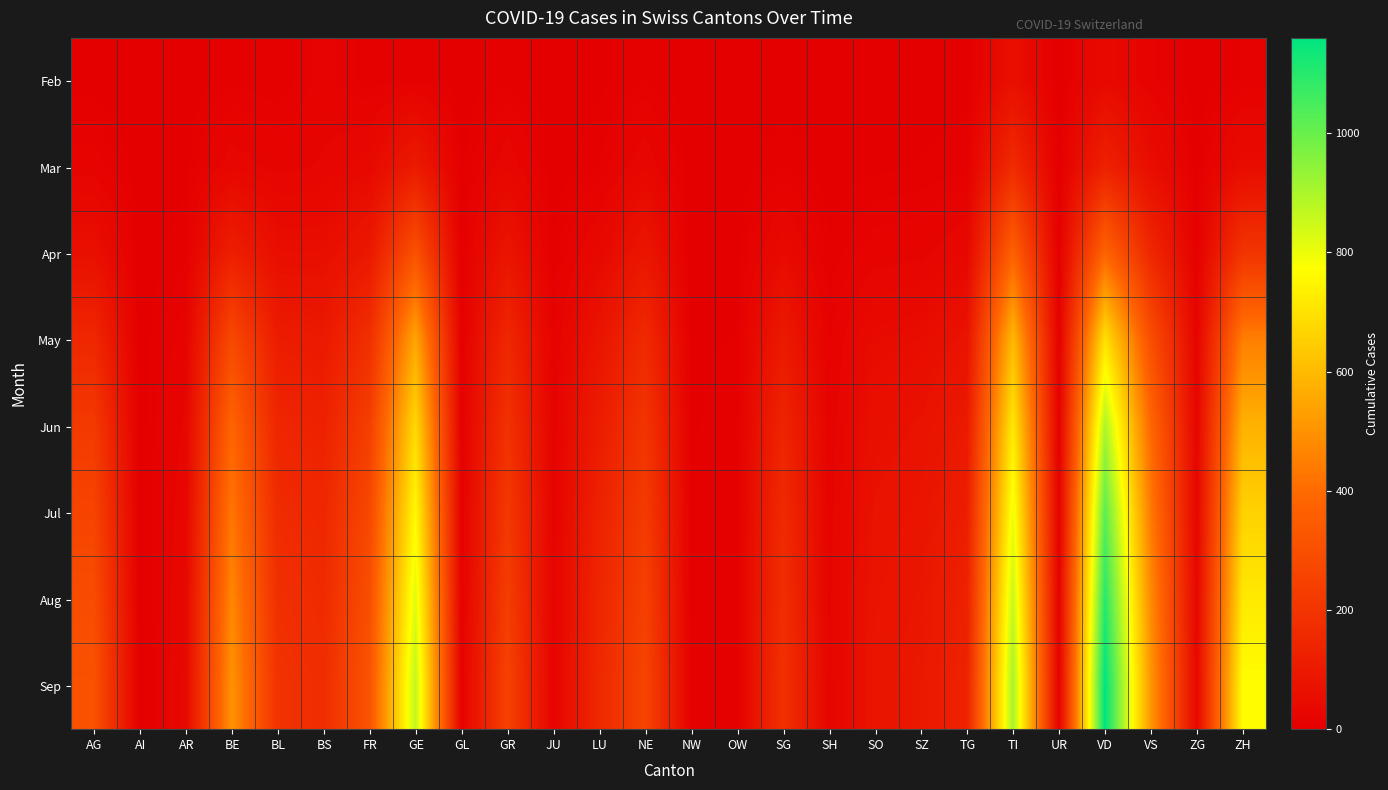

What is the difference between the highest and lowest values at VS?

495